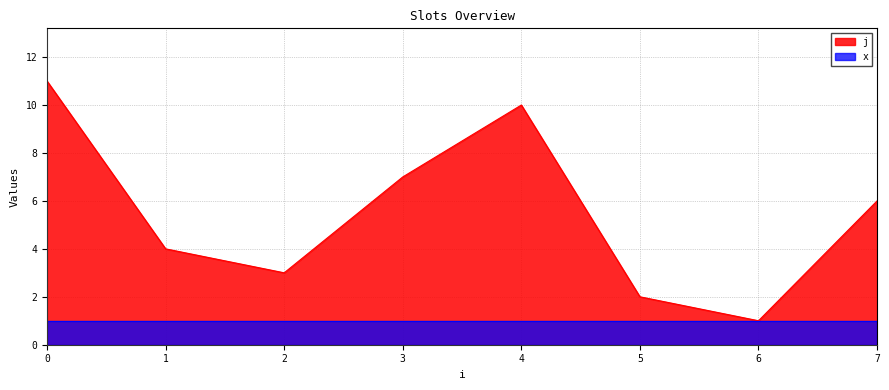

Is it true that the value at 5 is 2?

True